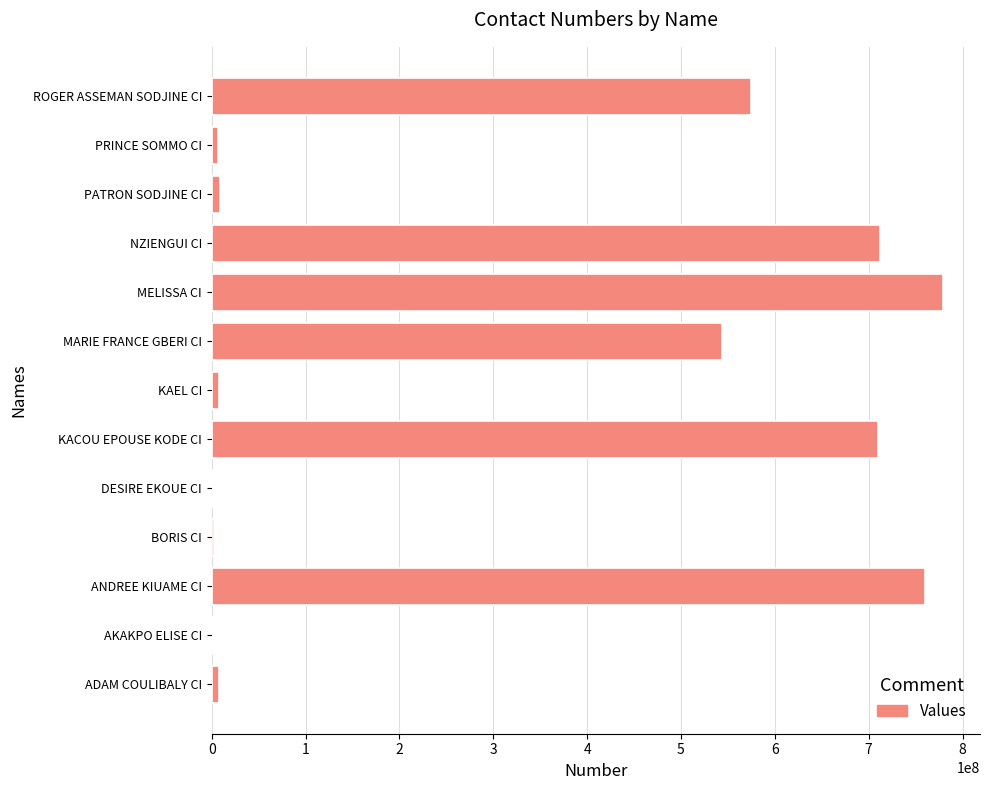

What is the sum of all values?

4117782724